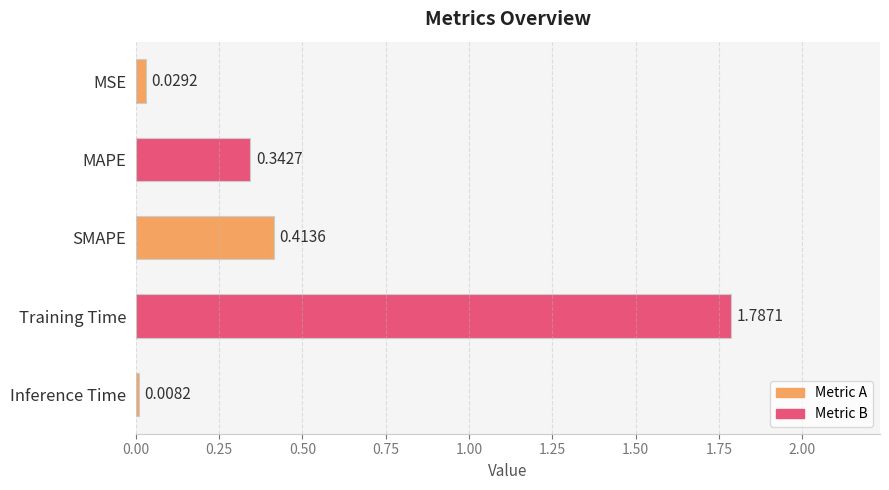

What is the difference between the values at Training Time and MAPE?

1.4